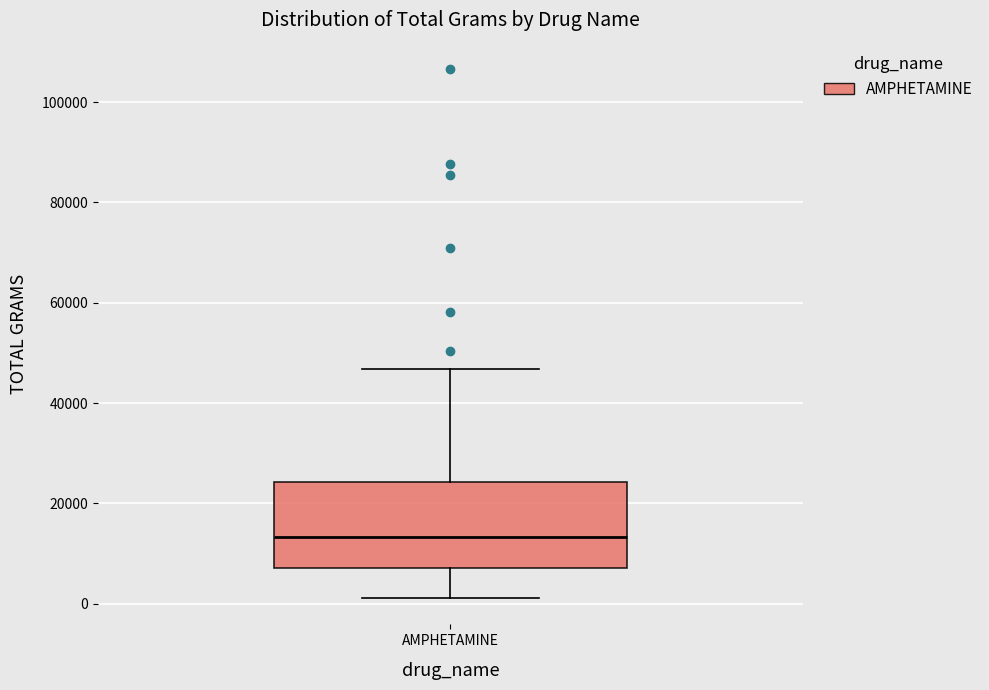

Where is the lower edge of the box for AMPHETAMINE on the y-axis? The values are not printed on the chart, so give them approximately, as read against the axis.

8000